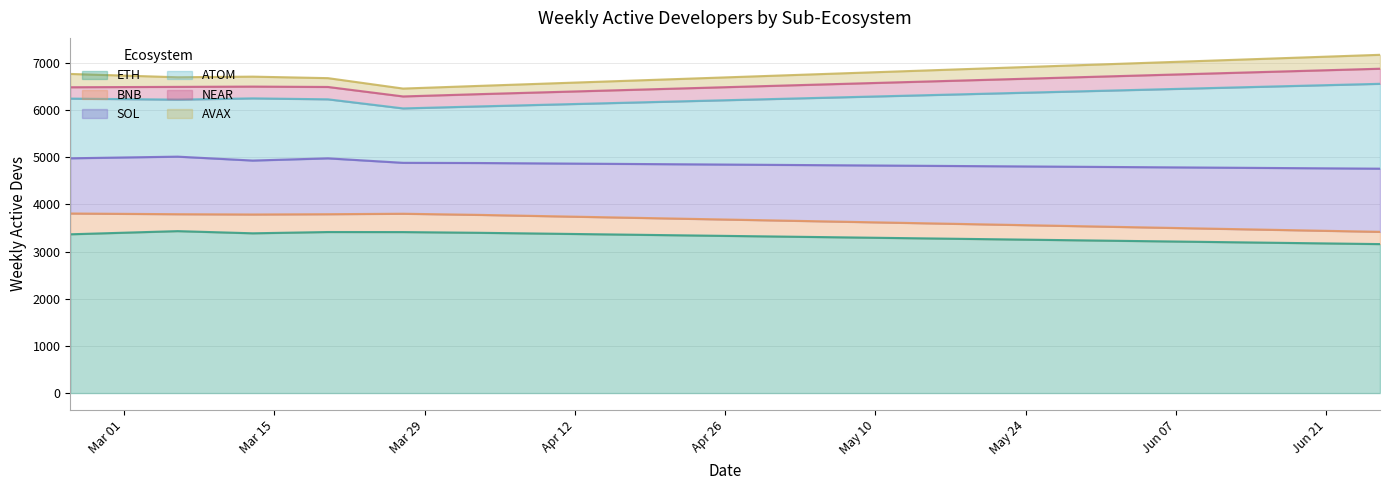

What is the maximum value for ETH?

3435